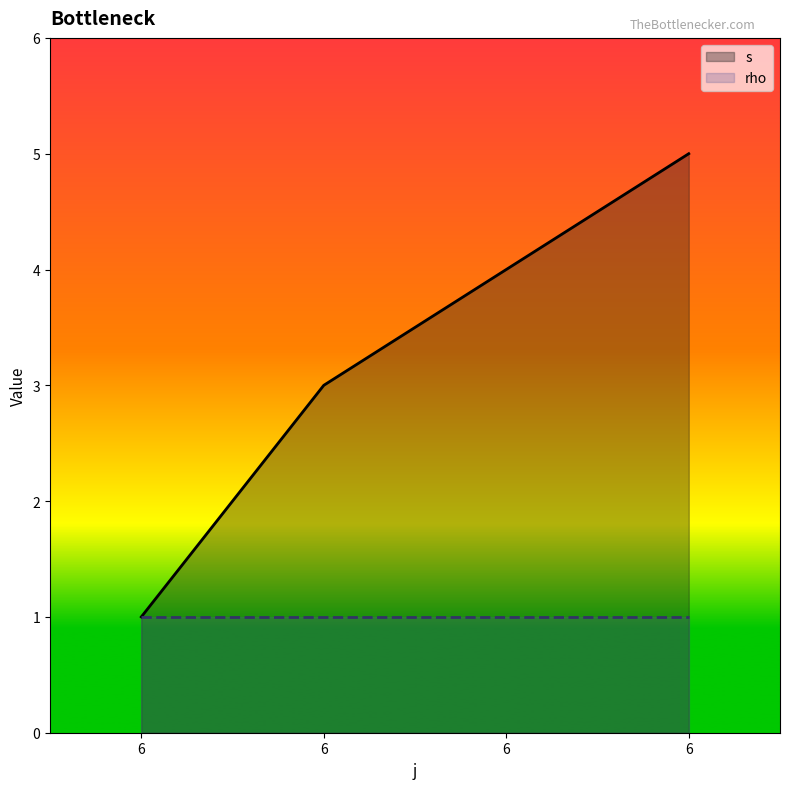

What is the ratio of the value at 6 to the value at 6?

0.2